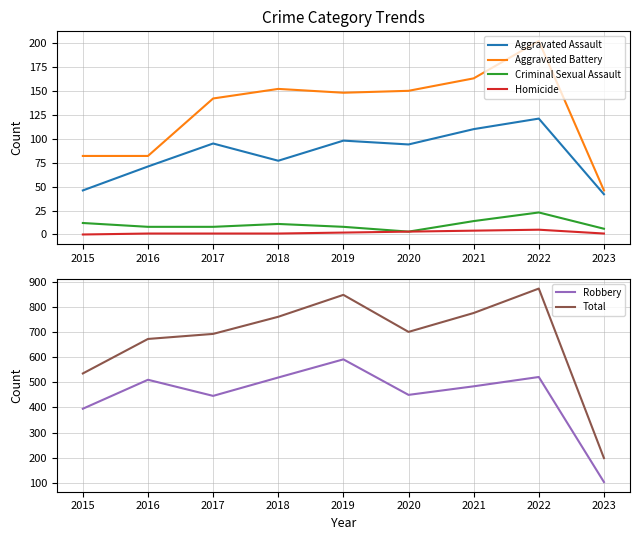

What is the difference between the Criminal Sexual Assault values at 2017 and 2021?

6